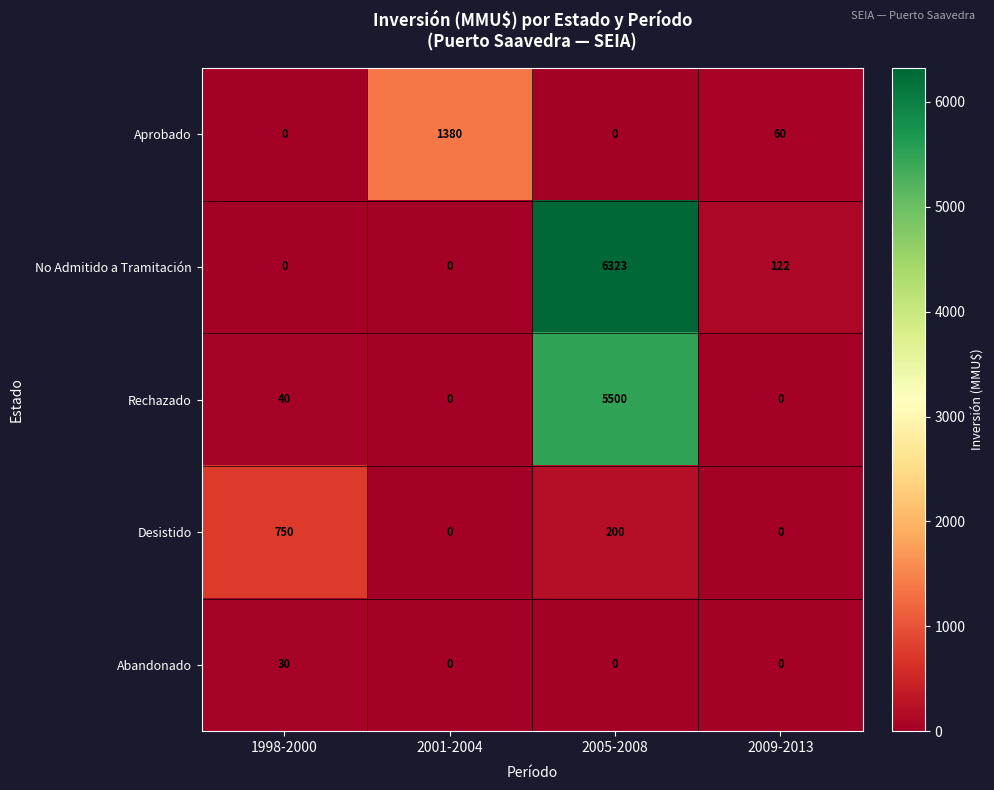

Reading left to right, what are all the values shown in this chart?

Aprobado: 1998-2000=0	2001-2004=1380	2005-2008=0	2009-2013=60
No Admitido a Tramitación: 1998-2000=0	2001-2004=0	2005-2008=6323	2009-2013=122
Rechazado: 1998-2000=40	2001-2004=0	2005-2008=5500	2009-2013=0
Desistido: 1998-2000=750	2001-2004=0	2005-2008=200	2009-2013=0
Abandonado: 1998-2000=30	2001-2004=0	2005-2008=0	2009-2013=0